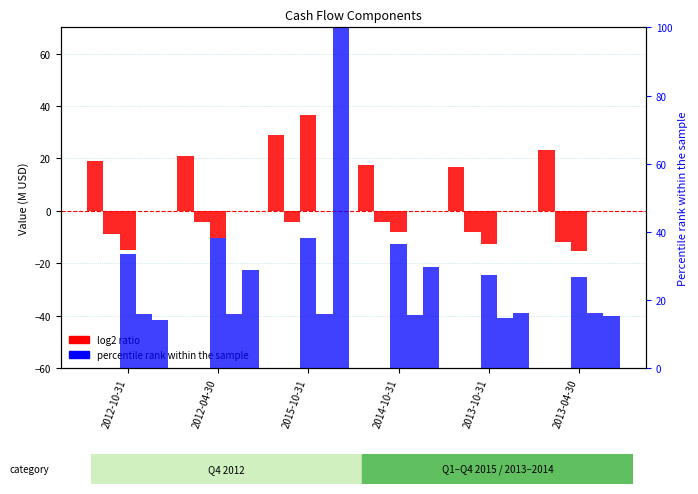

What is the difference between the highest and lowest values at 2013-10-31?

40.2